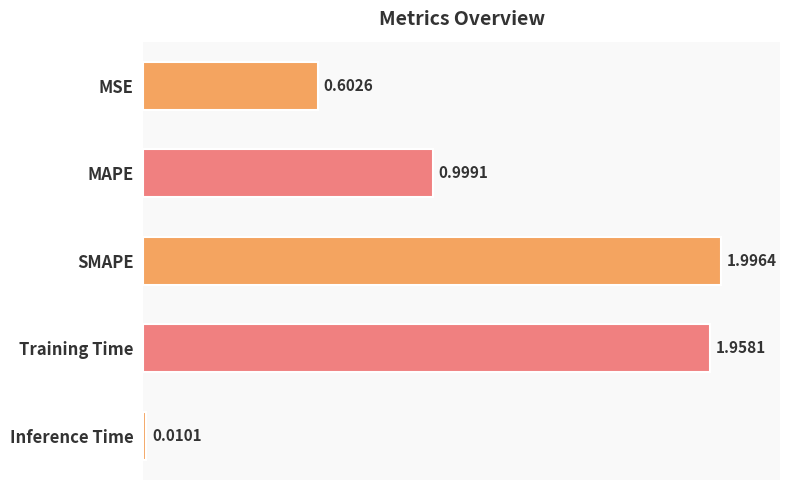

What is the sum of all values?

5.6